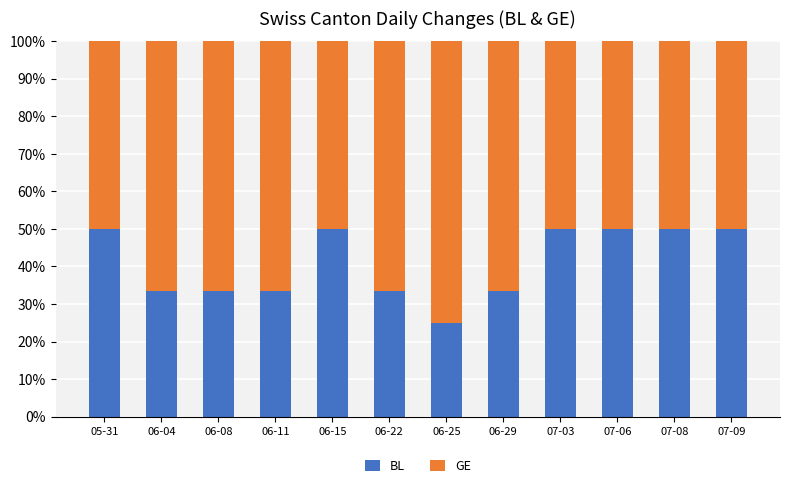

What is the average value of the BL series?

41.0